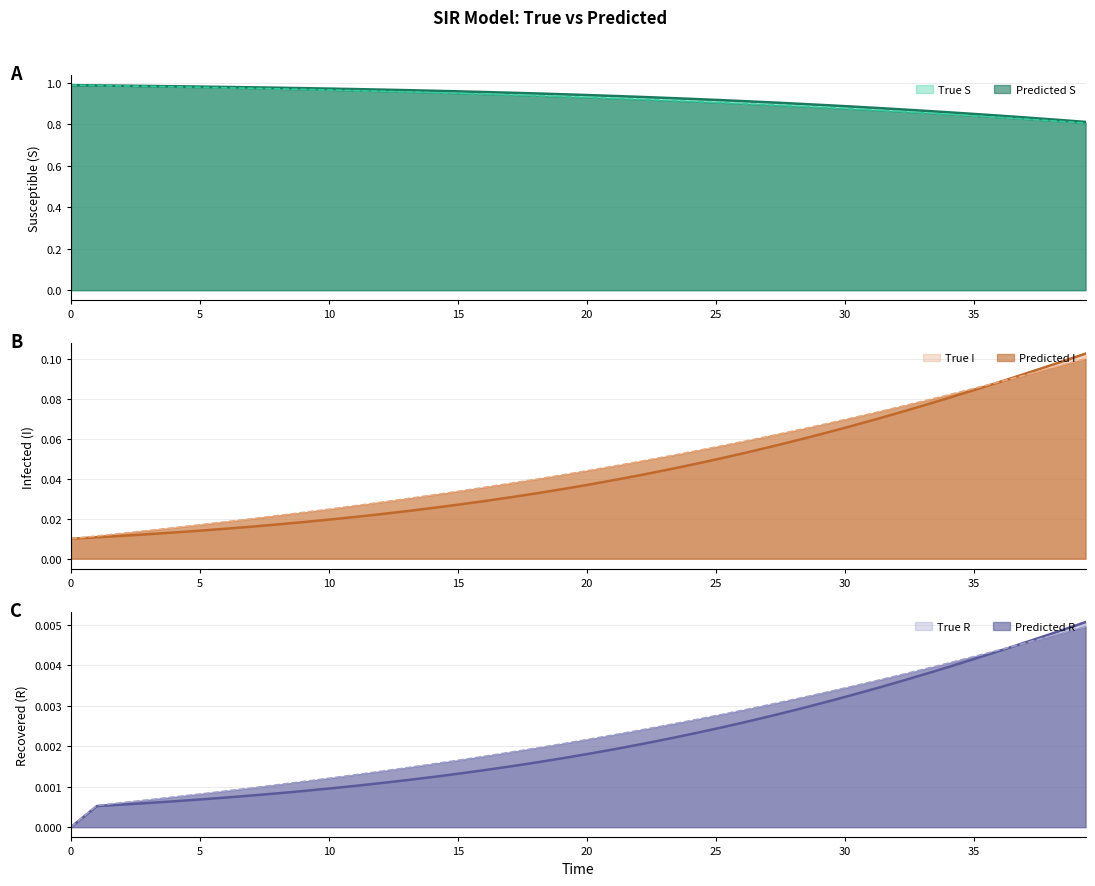

What is the sum of all Predicted_S values?

36.8